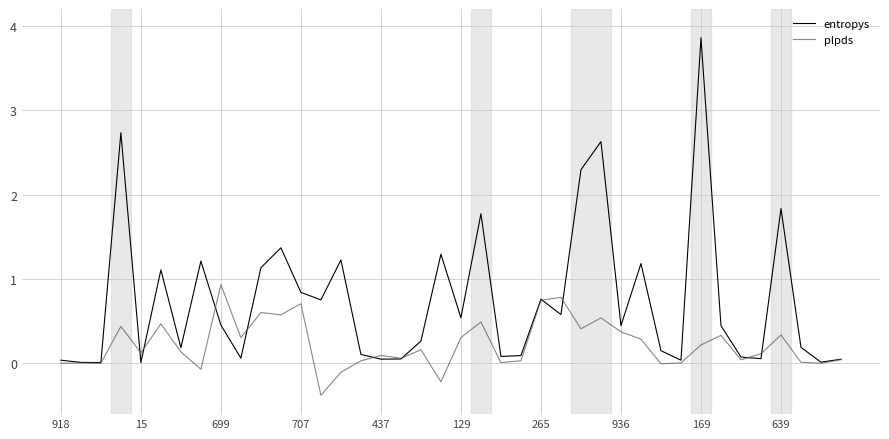

Rank the series by their average value, from highest to lowest.

entropys, plpds